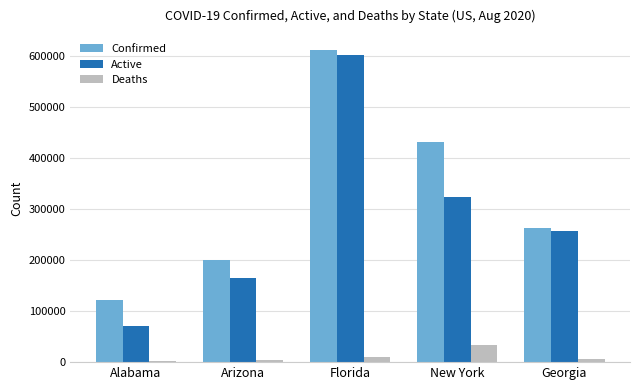

What position from the left is Florida?

3